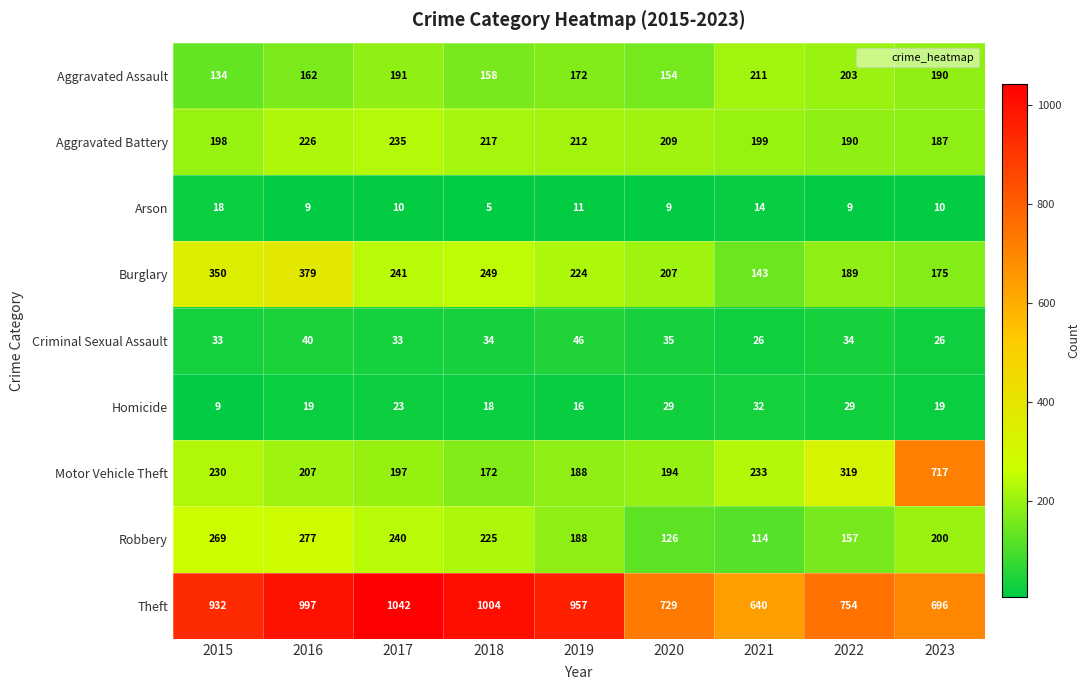

What is the sum of all Burglary values?

2157